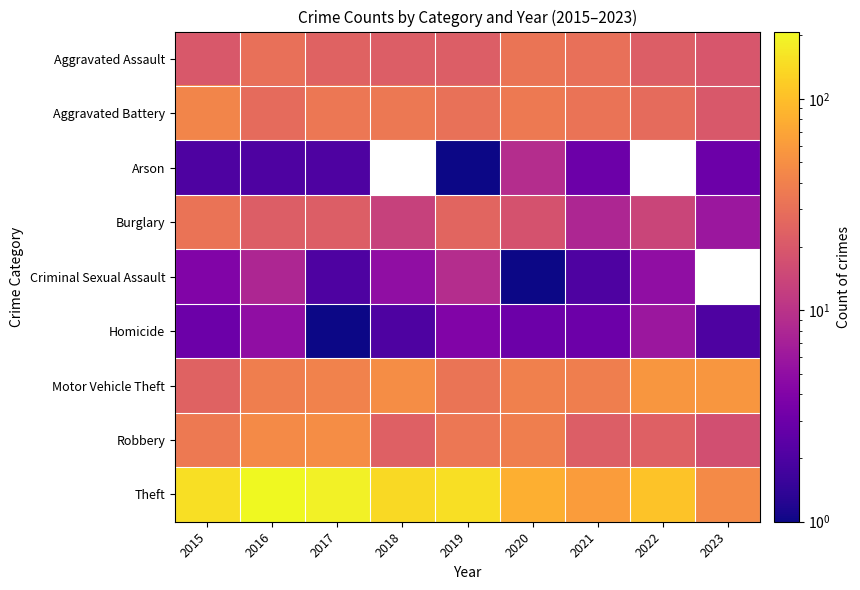

What value does the Homicide series have at 2023?

2.0